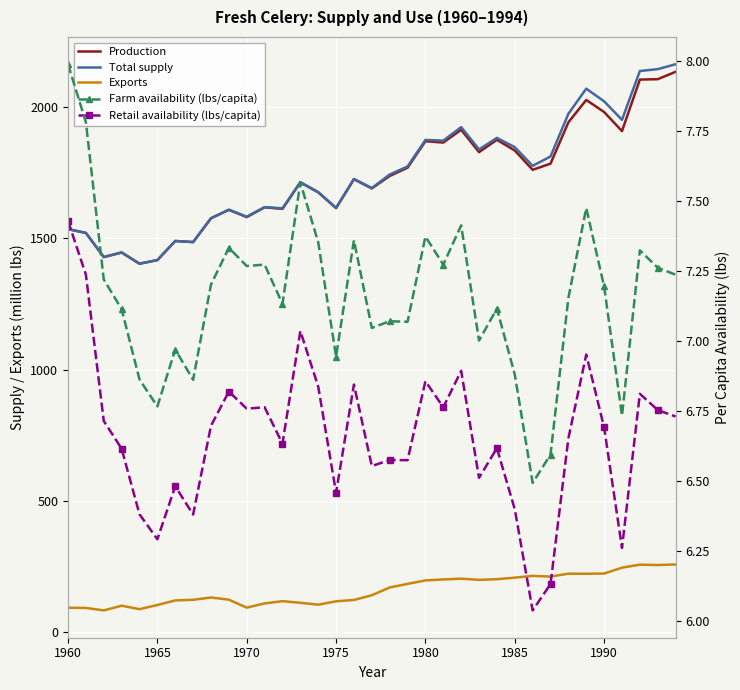

What is the difference between the maximum and second lowest values in the Production series?

717.6